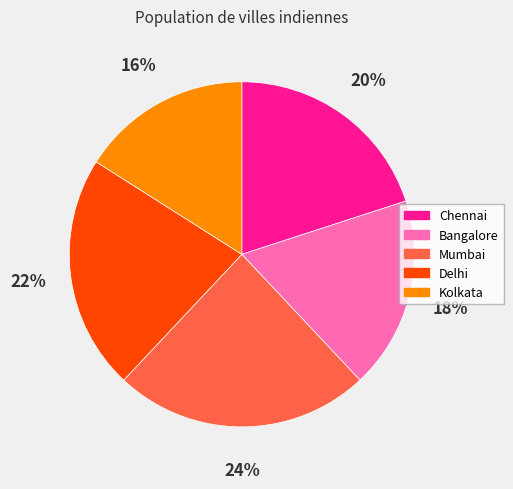

Does Bangalore represent more than half of the total?

No